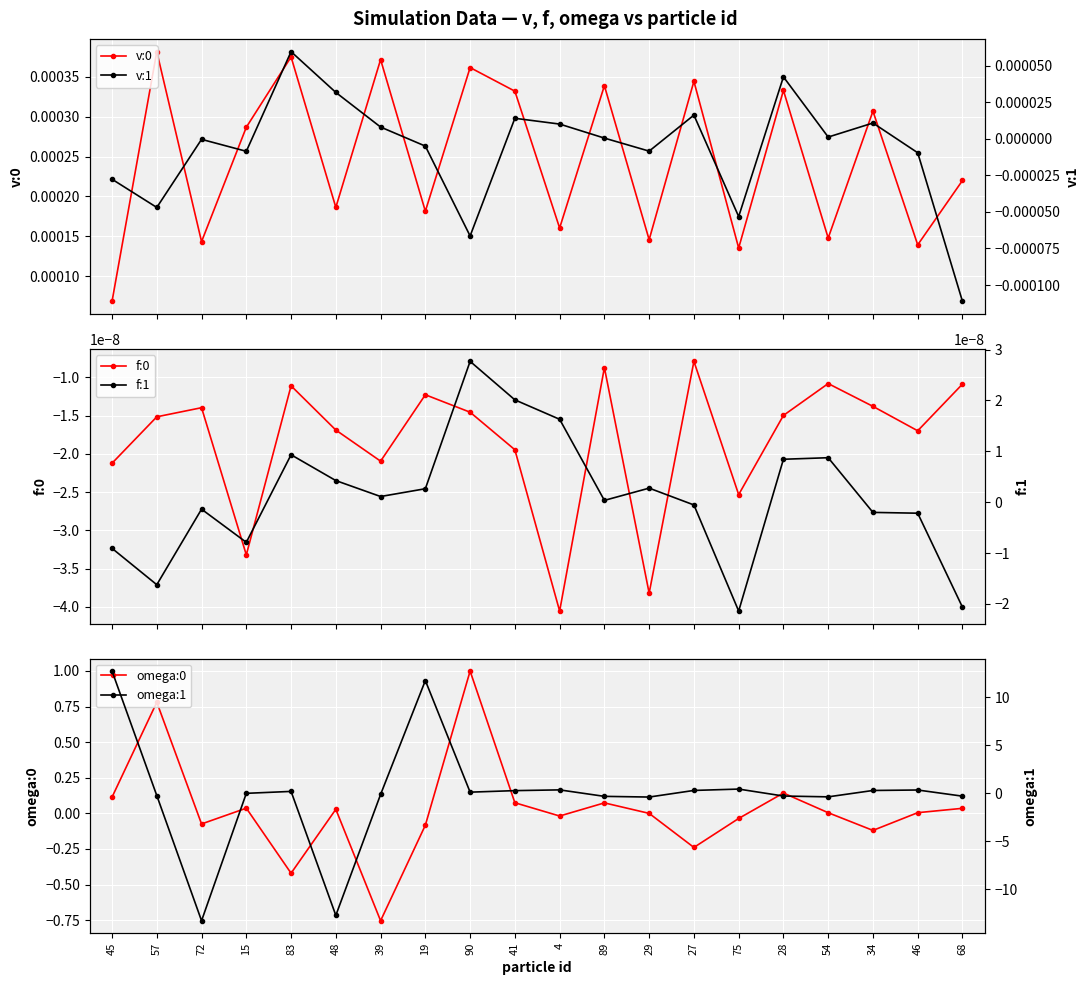

True or false: v:0 has more than 1 interior local peaks.

True